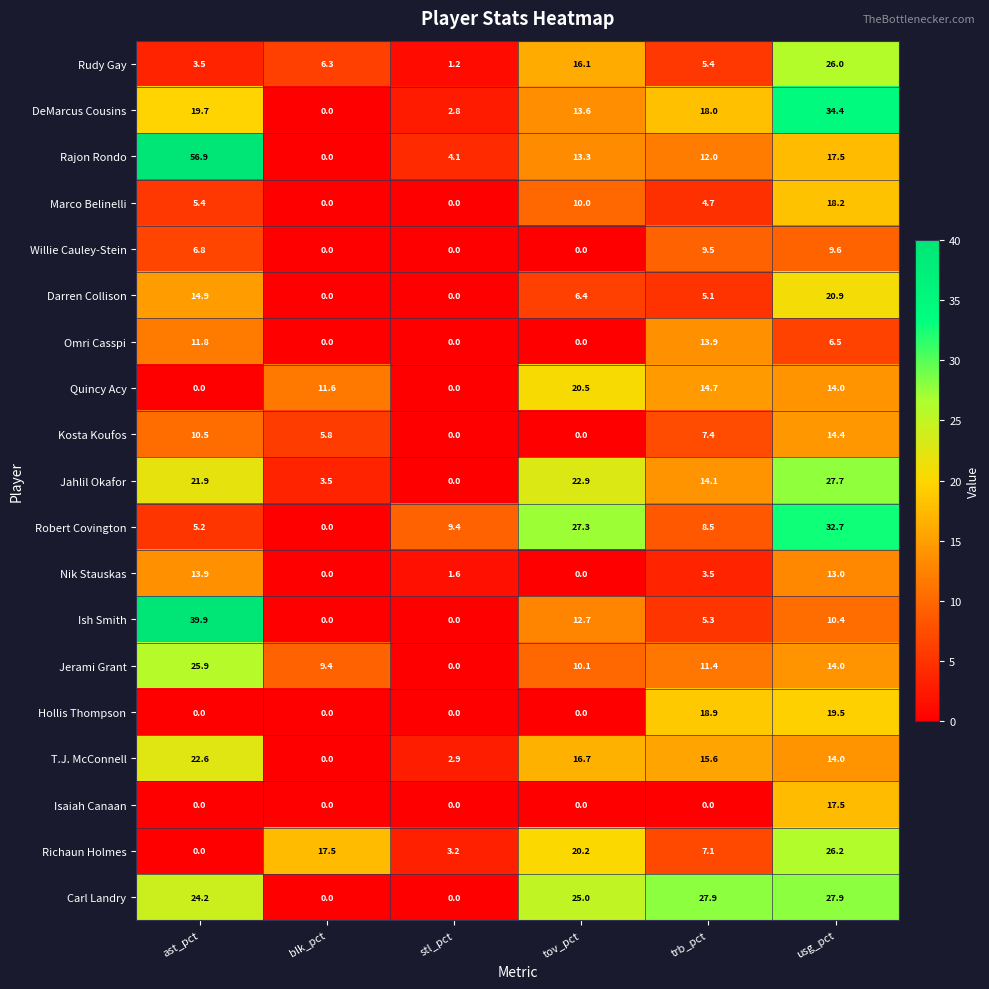

List the labels in order of Jerami Grant value, largest first.

ast_pct, usg_pct, trb_pct, tov_pct, blk_pct, stl_pct